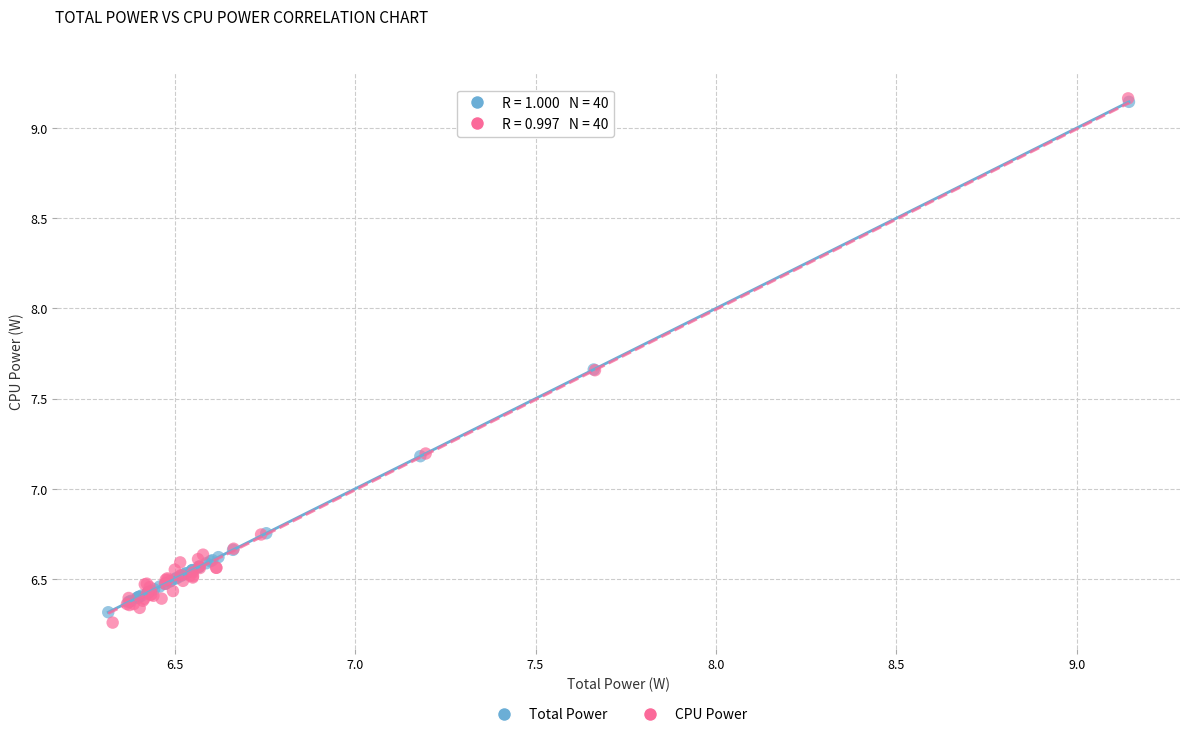

Which series has the largest Y range (max minus min)?

CPU Power